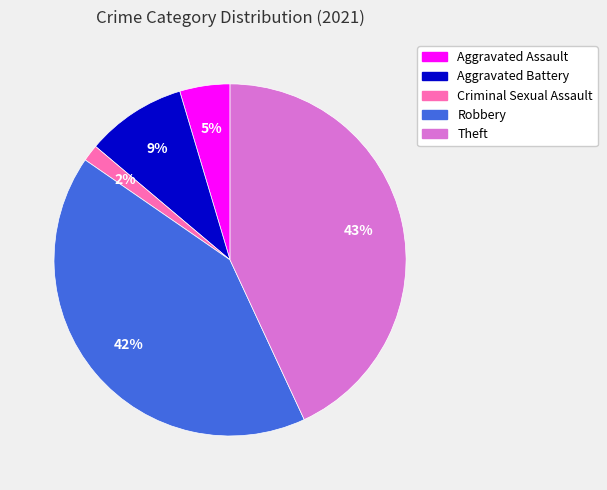

To the nearest percent, what is the average slice percentage?

20%